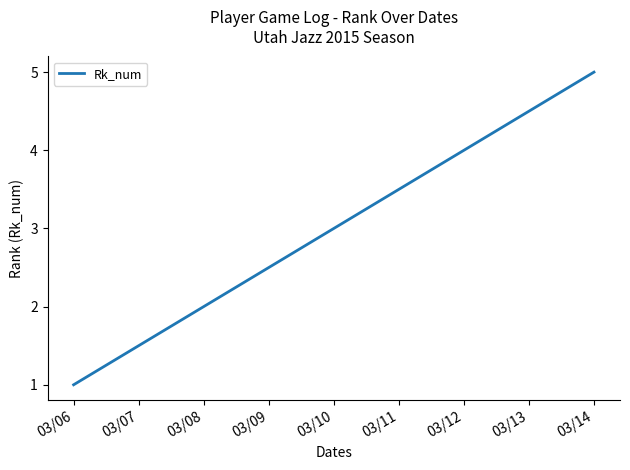

How many series are shown in this chart?

1